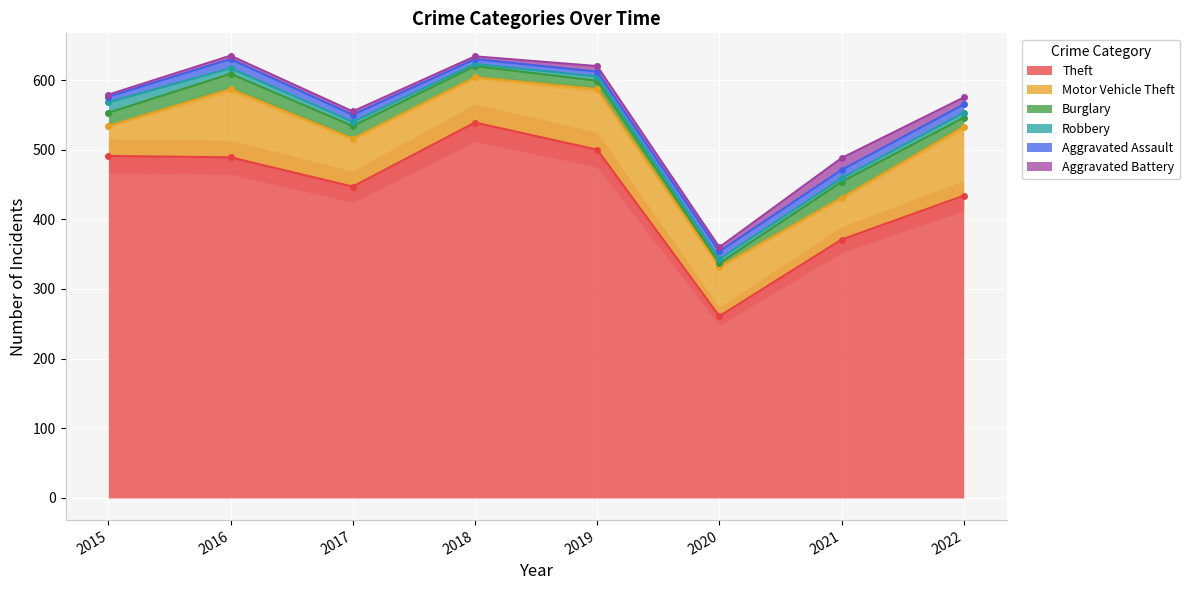

In Robbery, how many points are lower than both neighbors (excluding endpoints)?

2